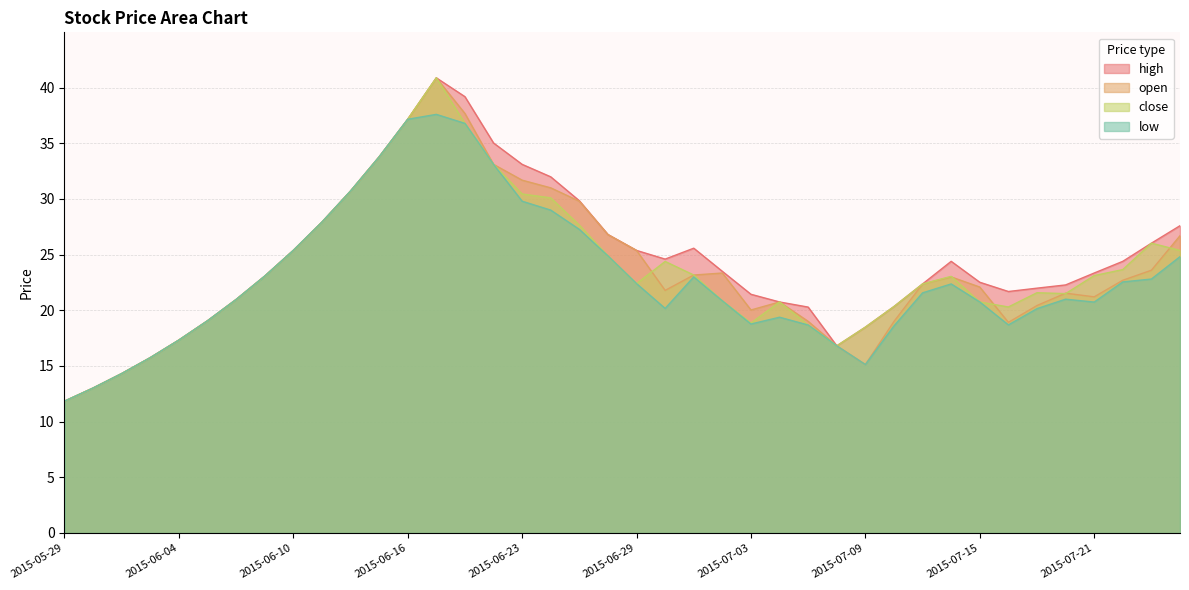

True or false: close and low cross at least once.

False